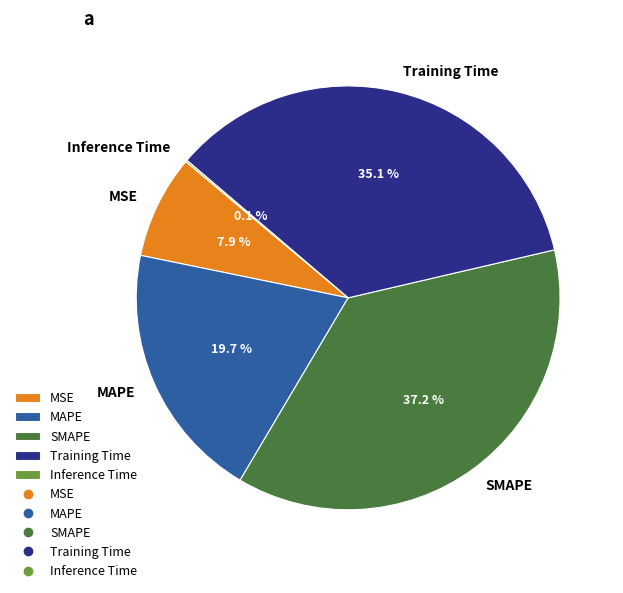

Does MAPE account for over 50% of the chart?

No